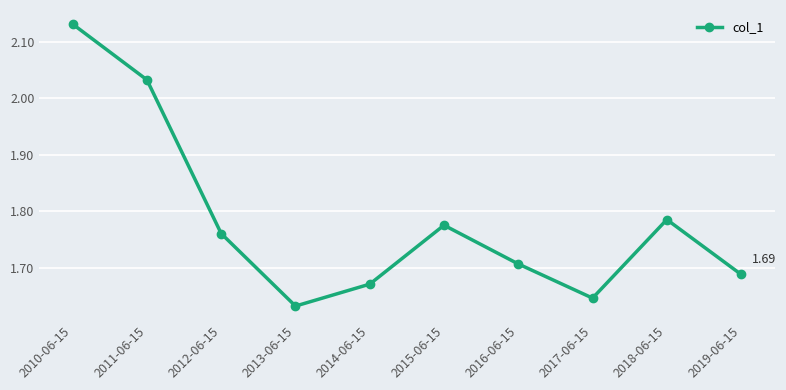

How many lines are shown in the chart?

1